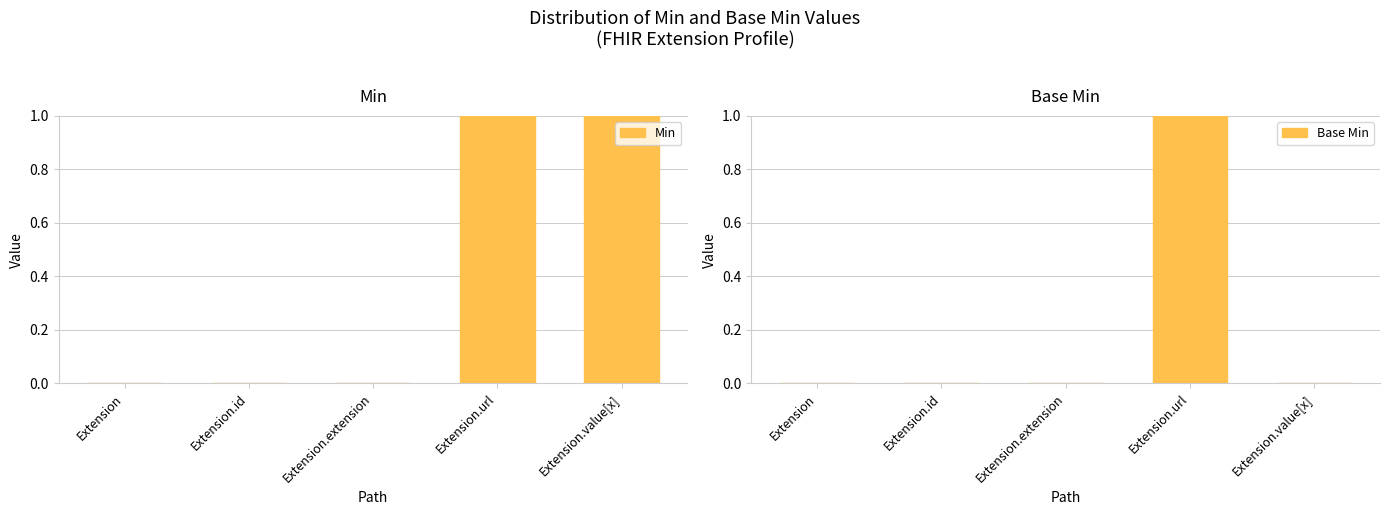

At which category is the sum across all series the highest?

Extension.url